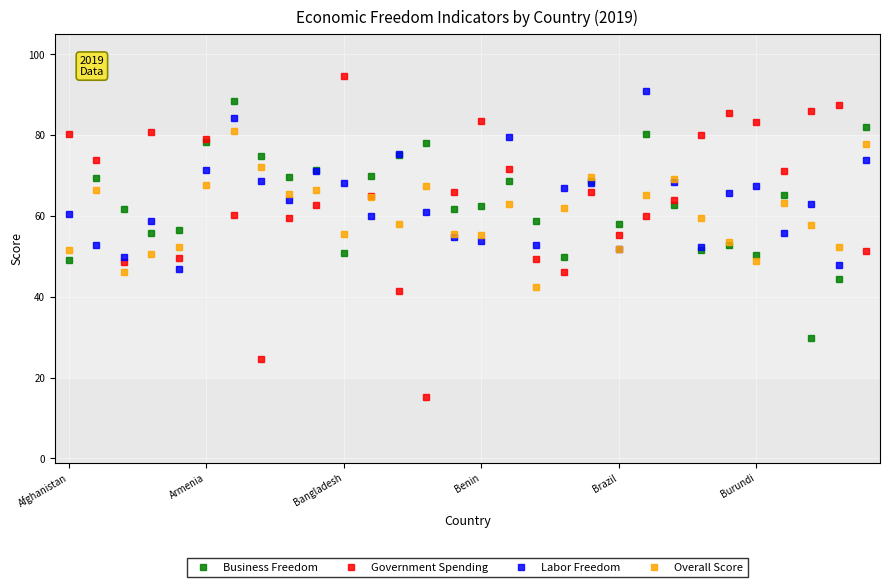

What is the maximum value for Labor Freedom?

90.8